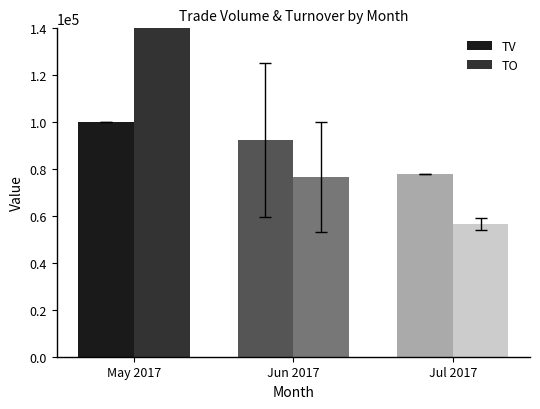

Reading left to right, transcribe all the data shown in this chart.

TV: May 2017=100000	Jun 2017=92600	Jul 2017=78000
TO: May 2017=164735	Jun 2017=76583	Jul 2017=56550